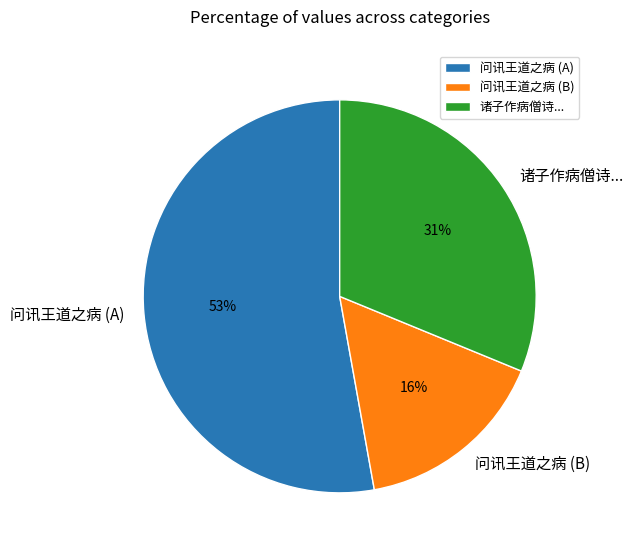

Approximately how many times larger is the value at 问讯王道之病 (B) compared to 问讯王道之病 (A)?

0.3